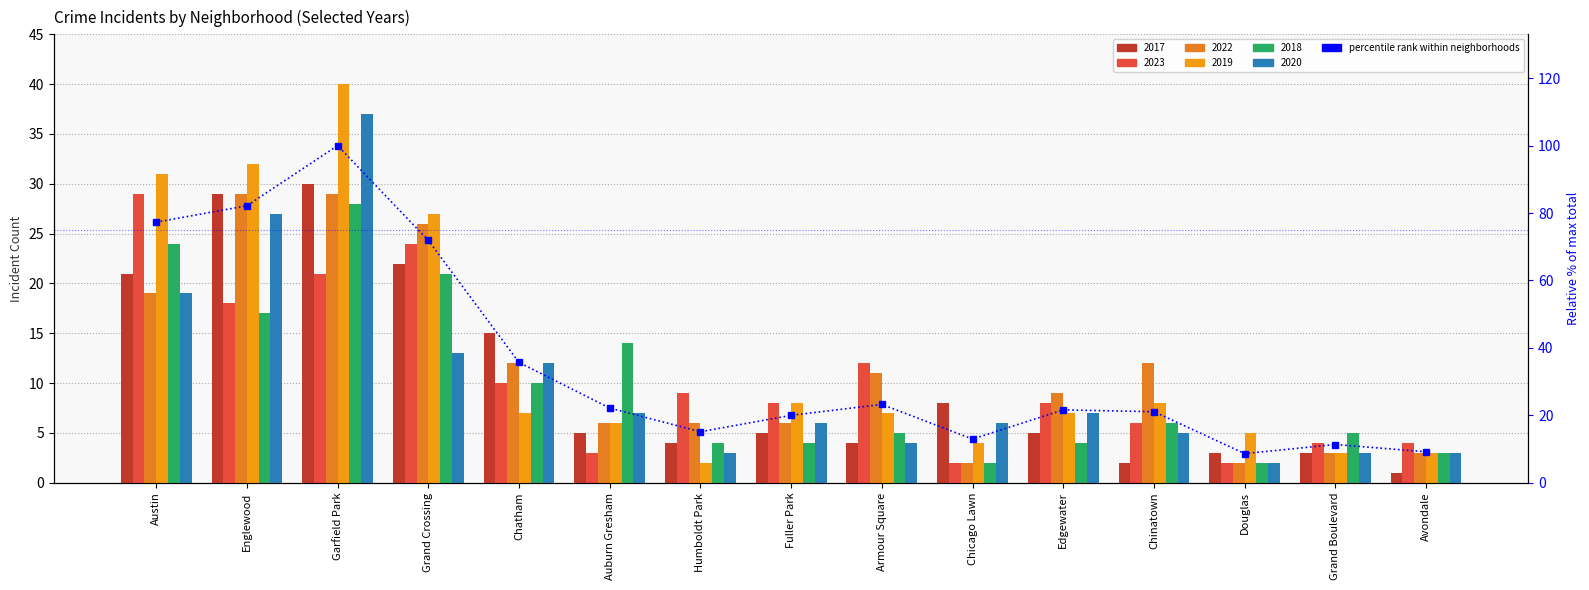

What is the change in value from Englewood to Auburn Gresham?

-60.0